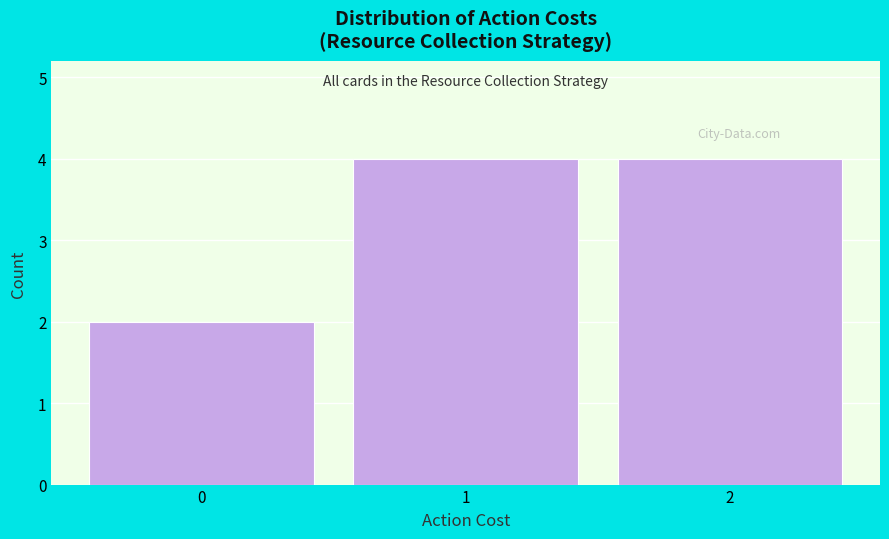

What is the height of the bar covering -0.5 to 0.5 on the x-axis? The values are not printed on the chart, so give them approximately, as read against the axis.

2